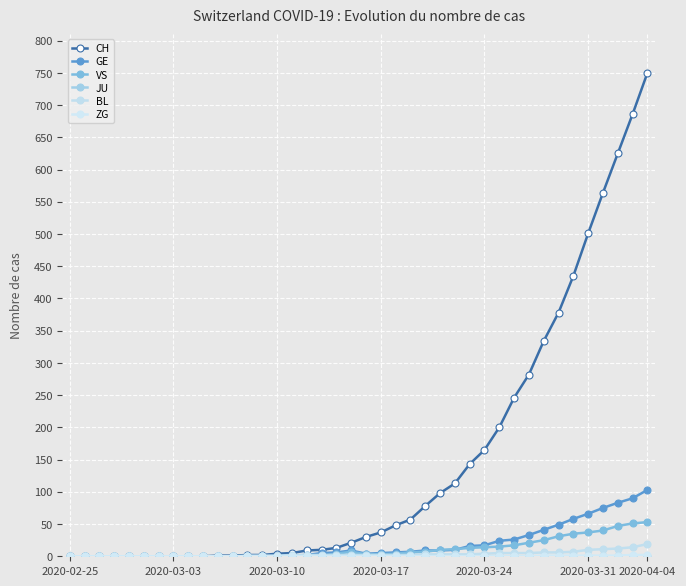

Which category has the lowest value in the ZG series?

2020-02-25